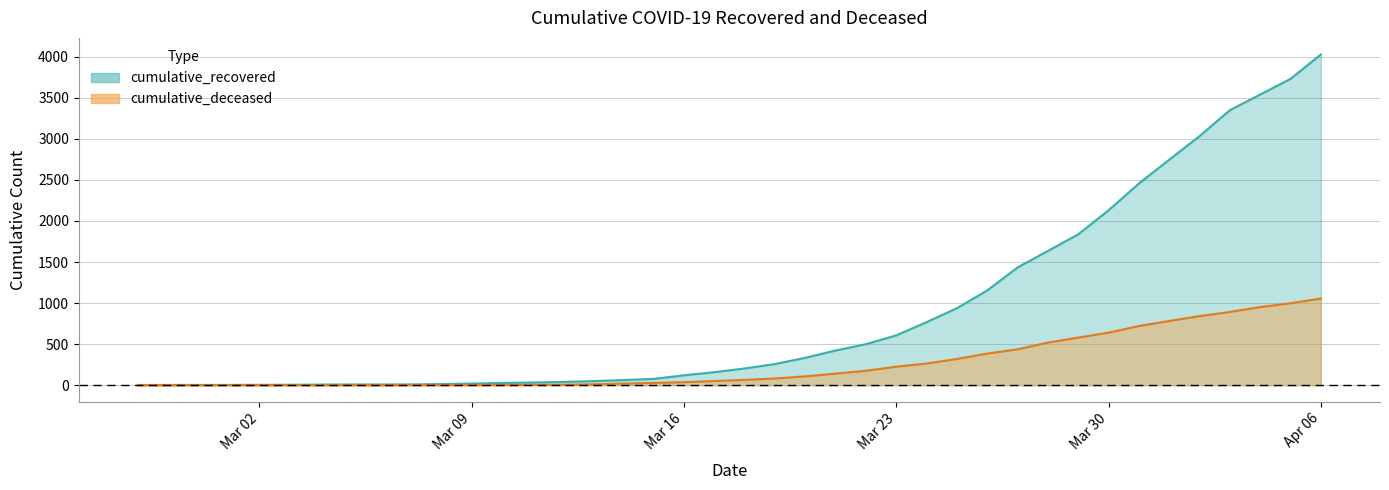

At which category does the chart reach its minimum across all series?

2020-02-27